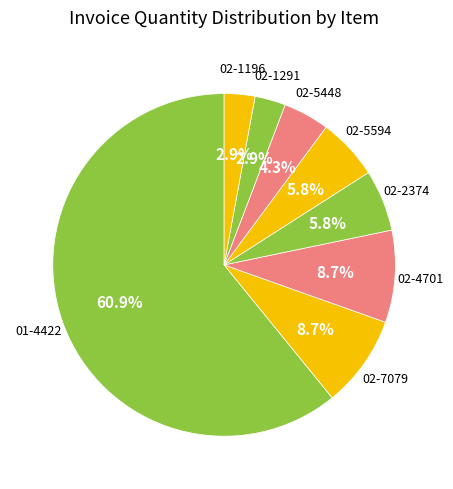

Is there any slice that represents more than half of the pie?

Yes